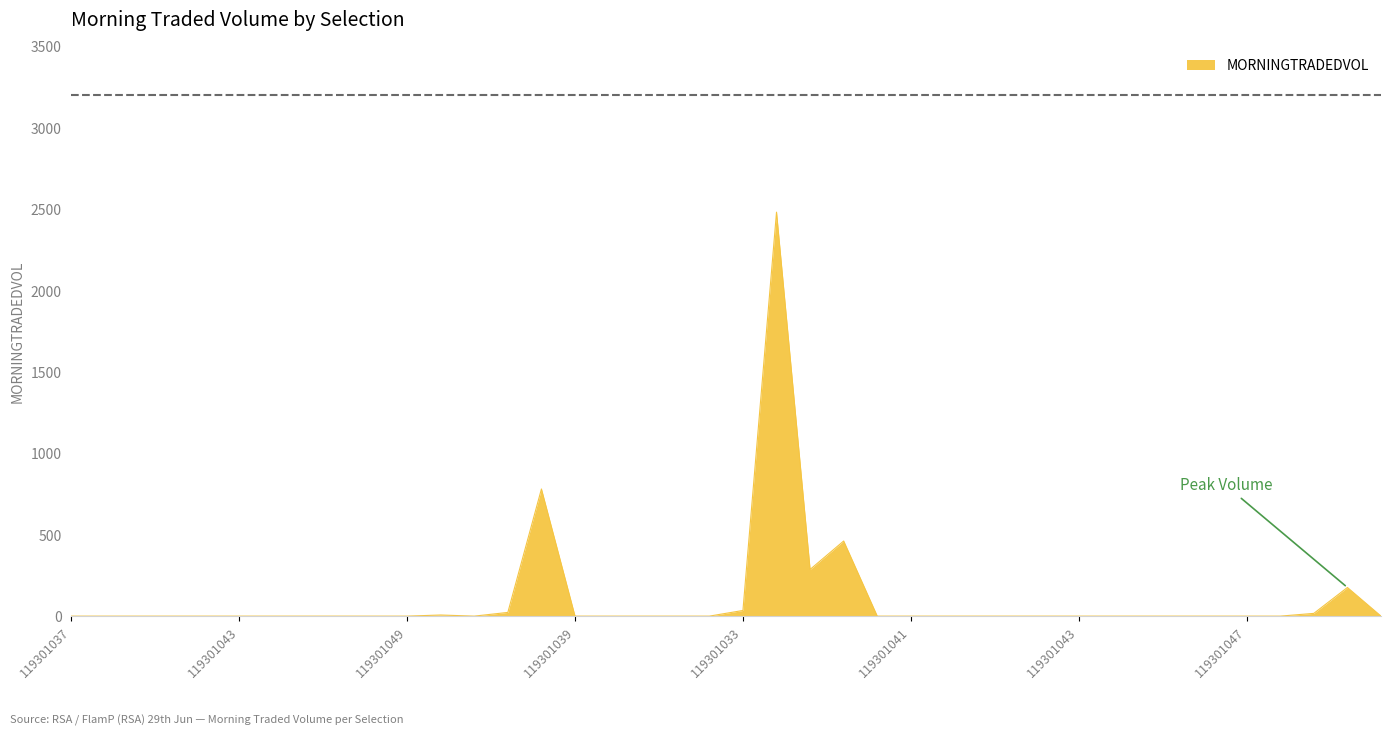

What is the difference between the maximum and minimum values?

2481.5